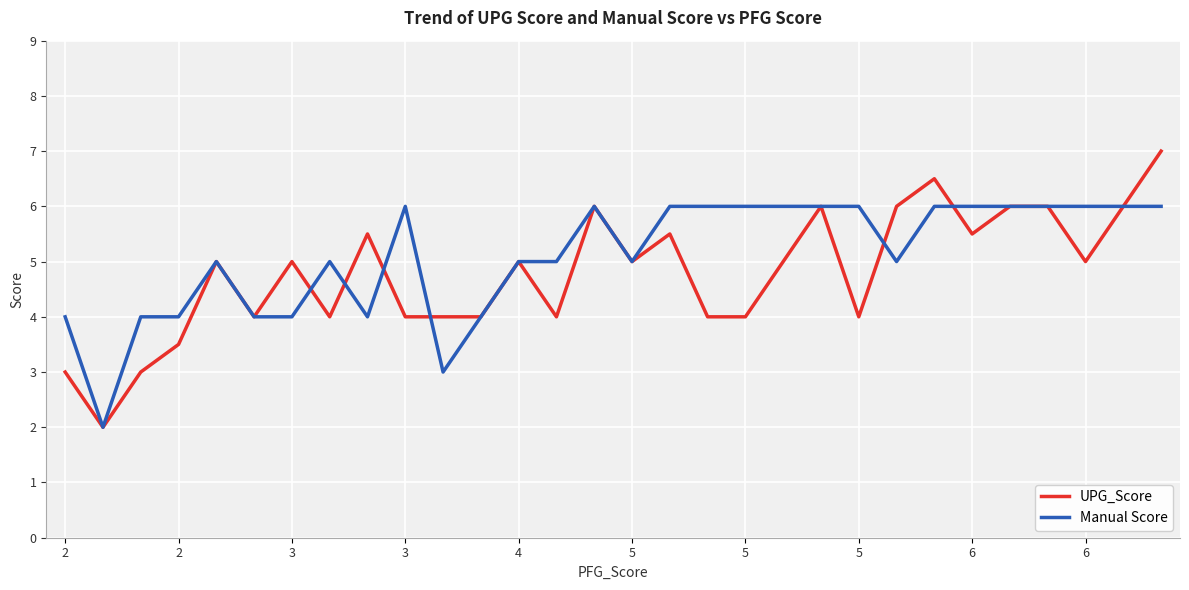

What is the greatest value displayed?

7.0